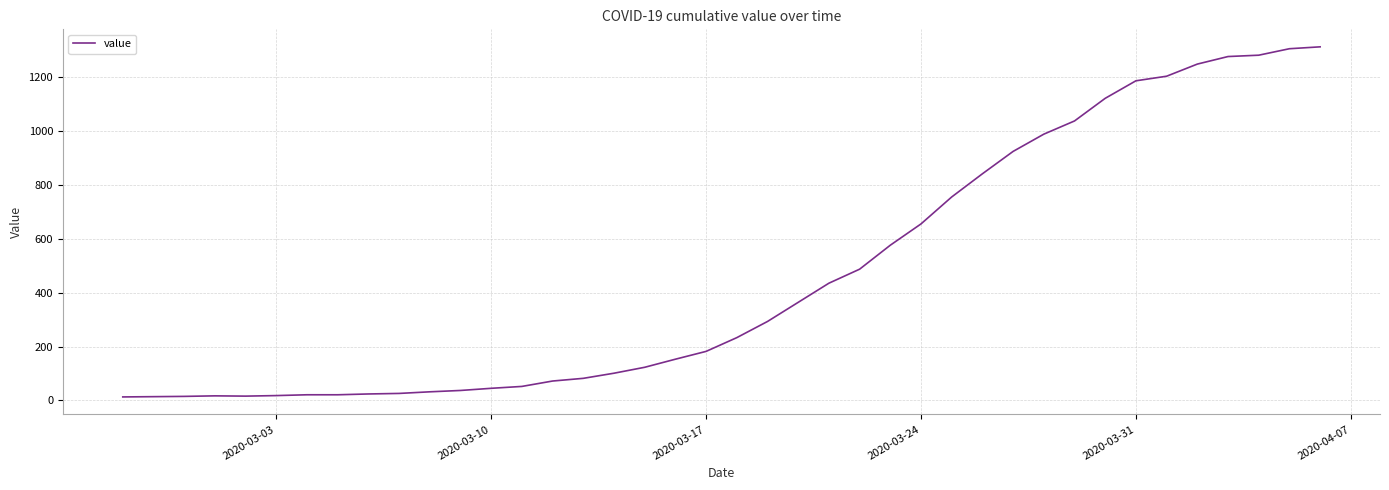

Is this an area chart (filled region under the line)?

No